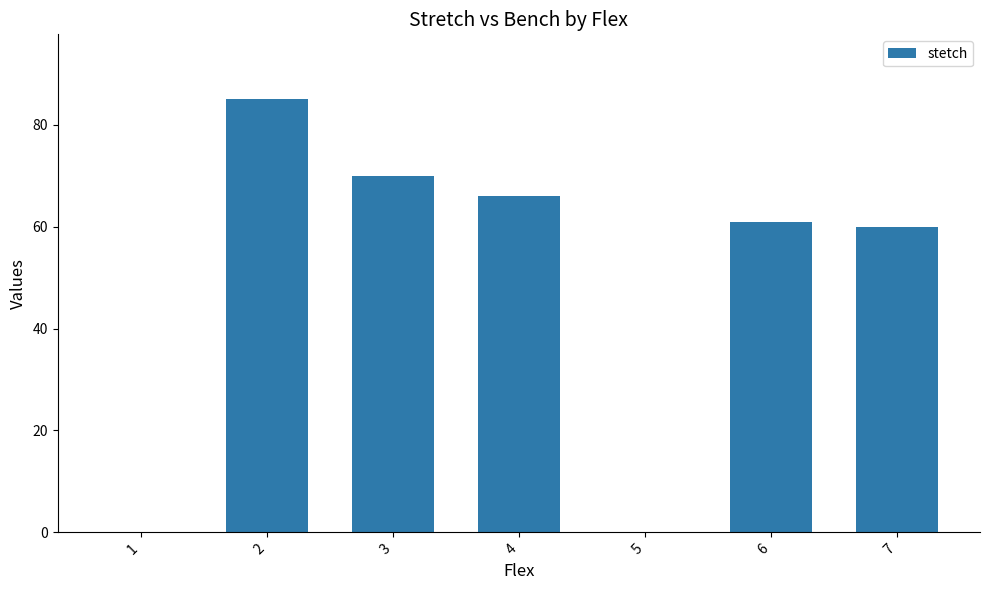

Are the bars horizontal?

No